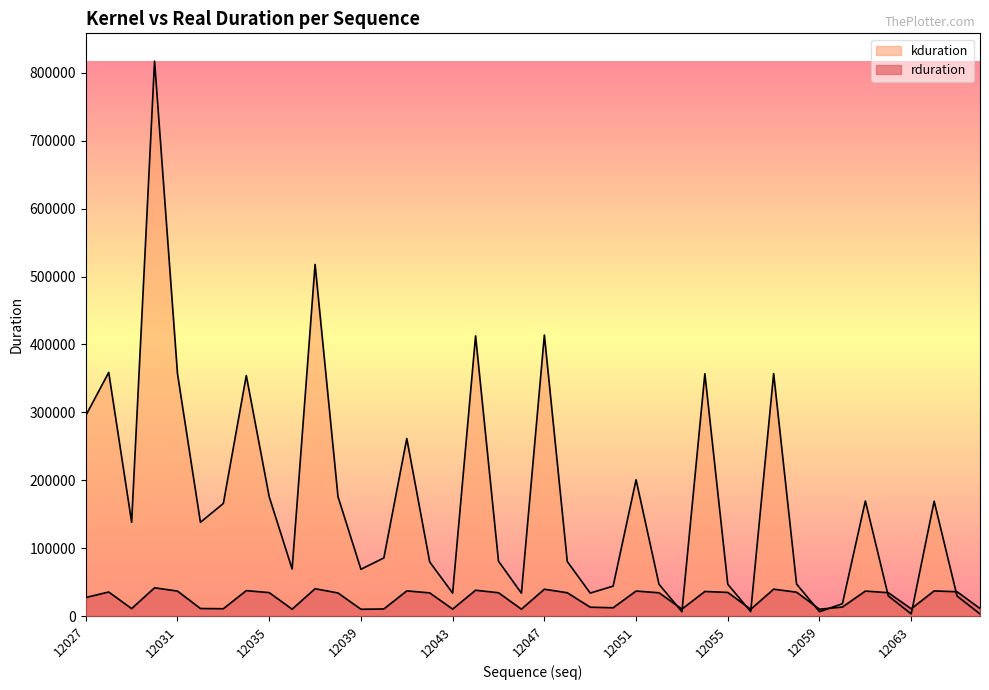

At which category does the chart reach its peak across all series?

12030